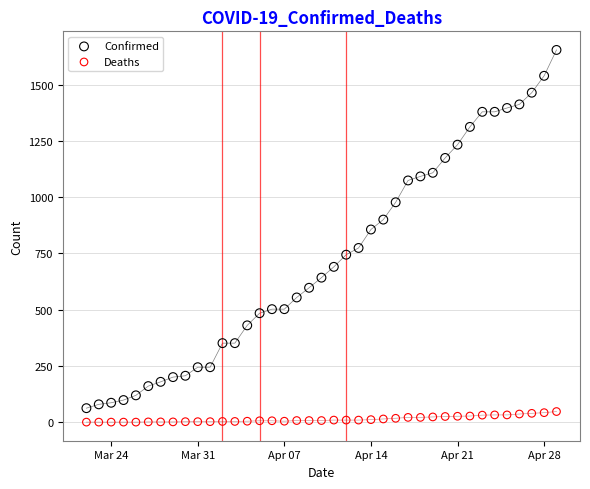

Across all data points, what is the range of Y values (max minus min)?

1654